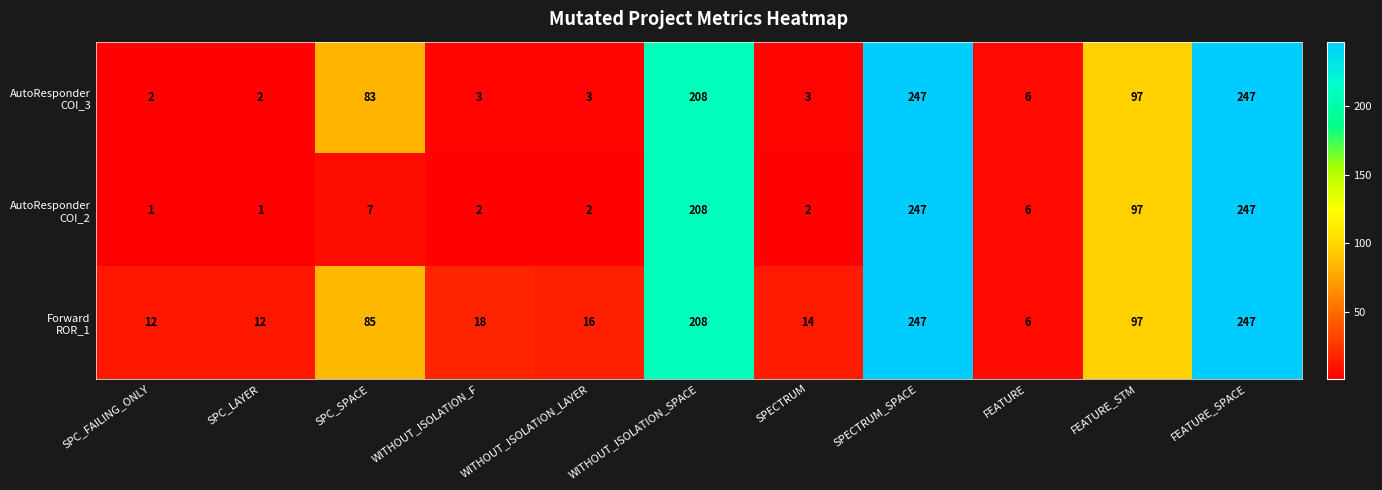

What is the greatest value displayed?

247